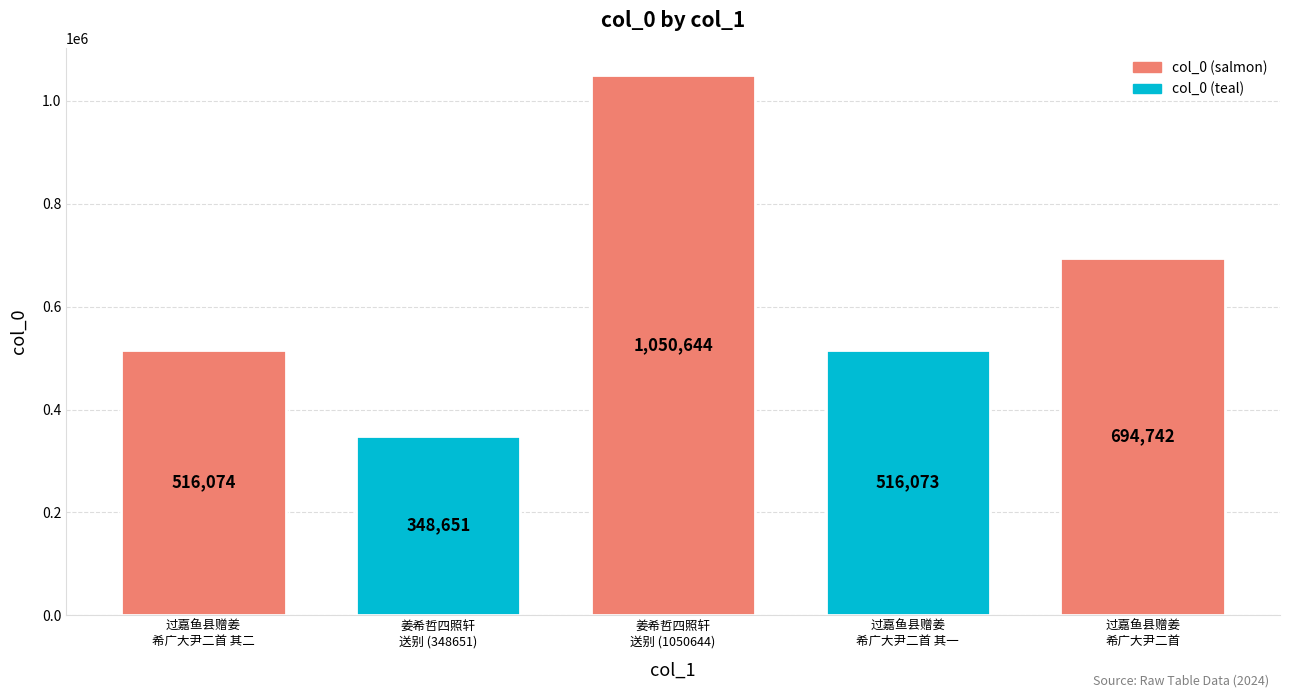

What is the greatest value displayed?

1050644